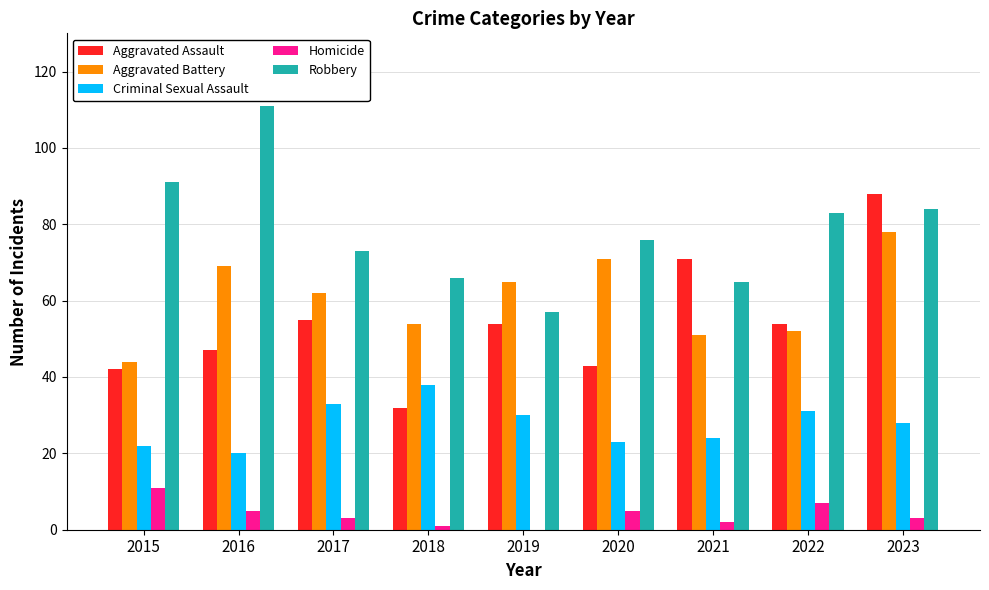

What is the total value across all series at 2021?

213